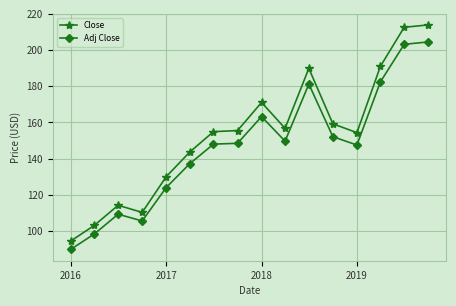

What is the average value of the Adj Close series?

146.6